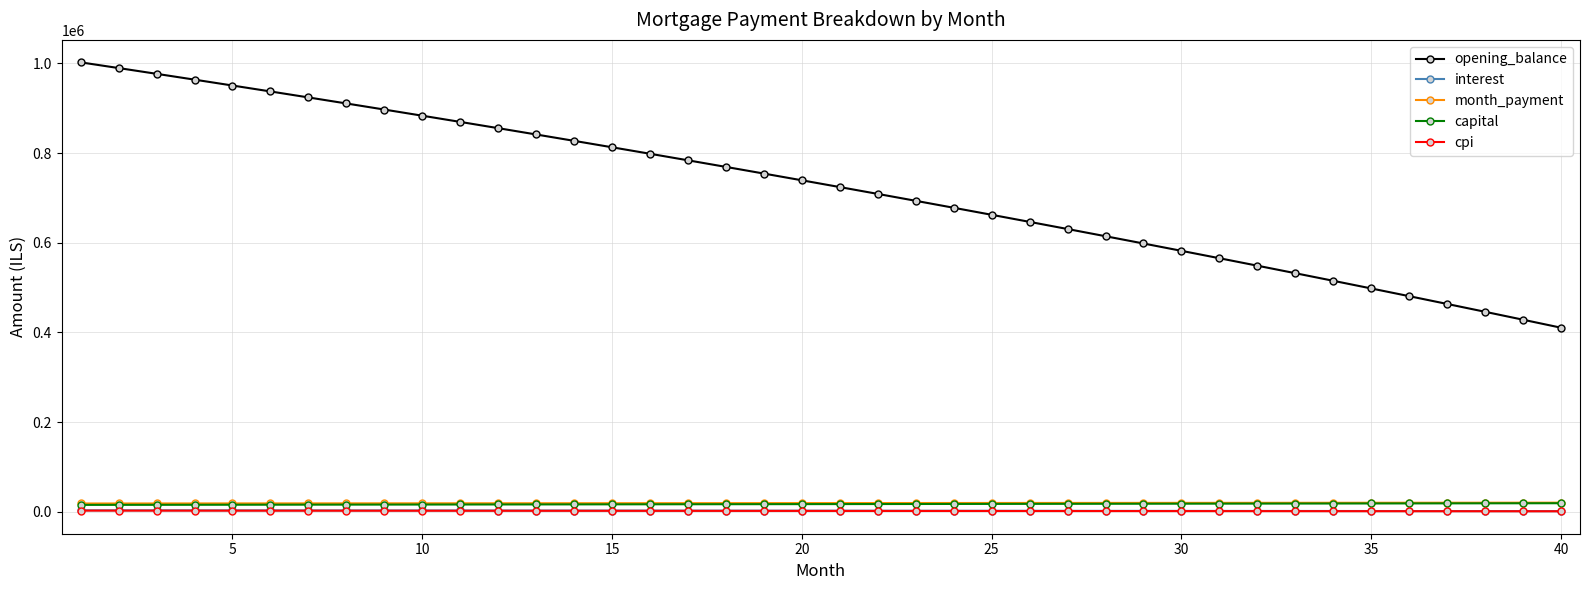

Which series has the widest spread of values?

opening_balance